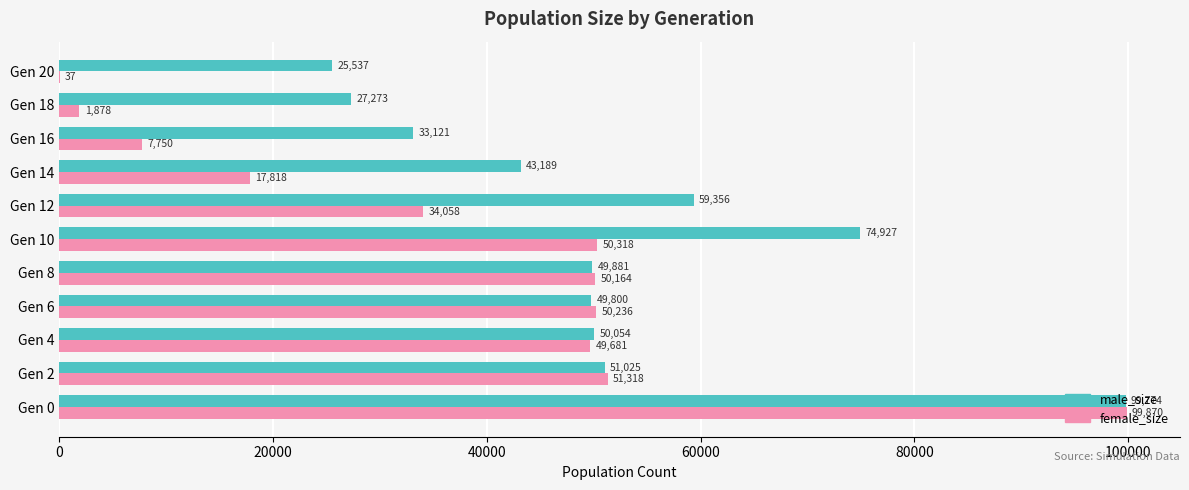

What is the approximate value of female_size at Gen 10, to the nearest 100?

50300